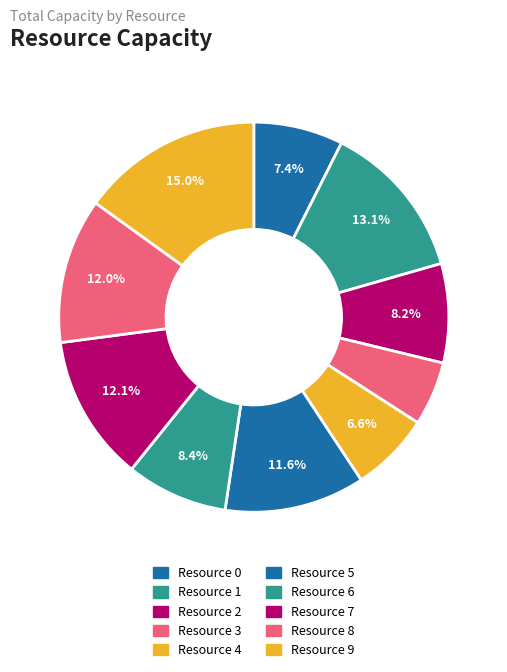

Is Resource 8 the majority of the pie?

No